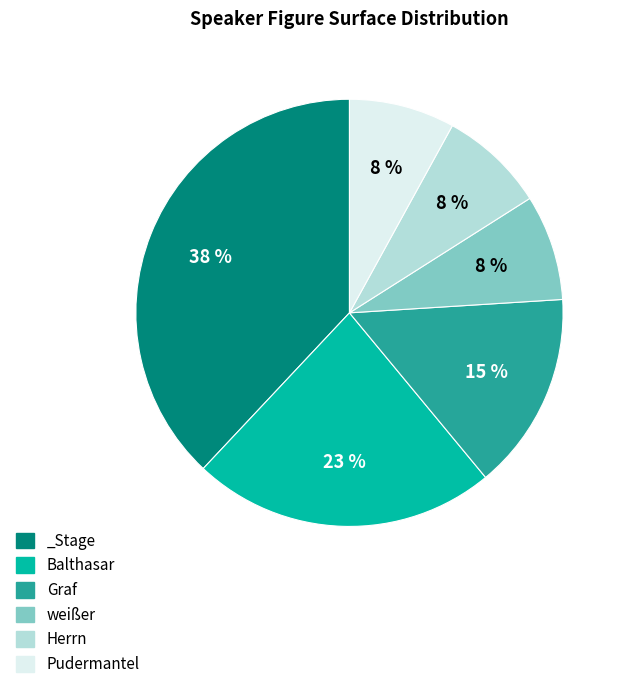

To the nearest percent, what is the difference between the Graf and _Stage slice percentages?

23%